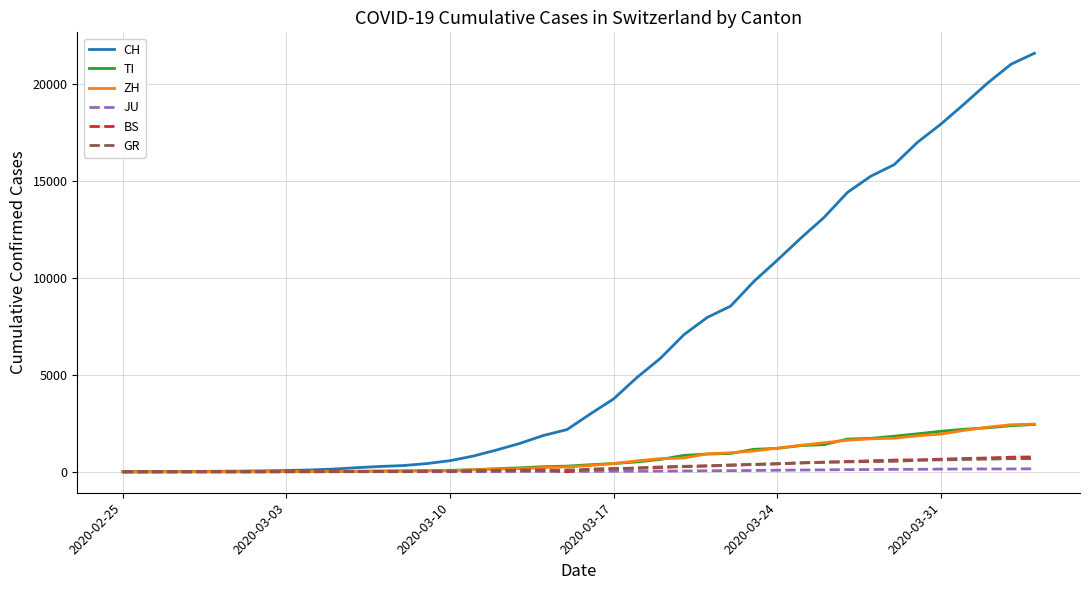

Which series has the largest total across all categories?

CH